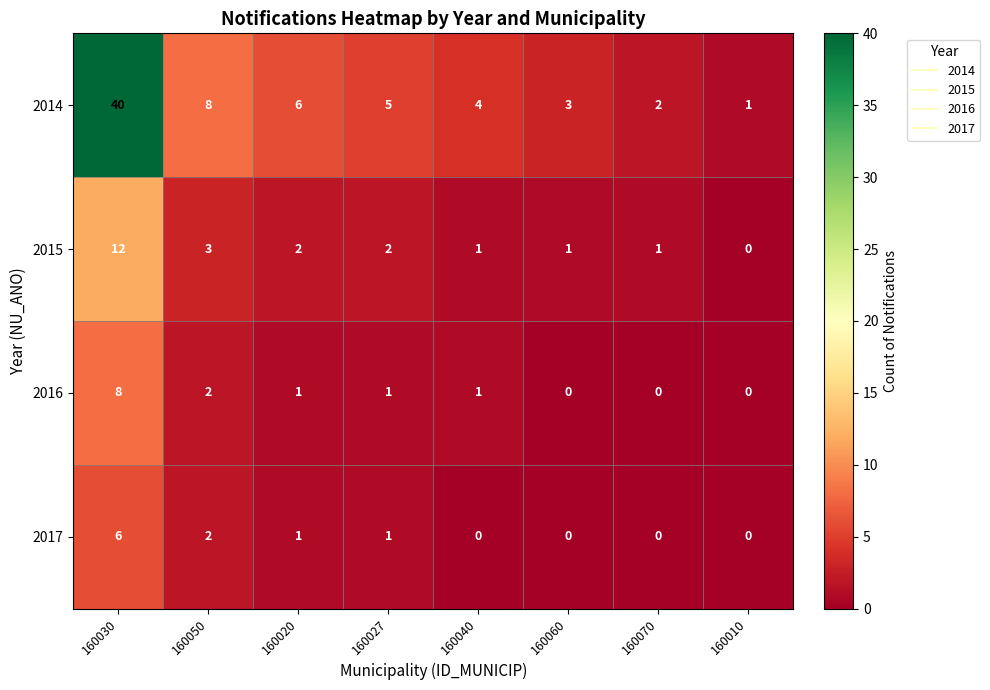

What is the sum of the 2016 values at 160027 and 160030?

9